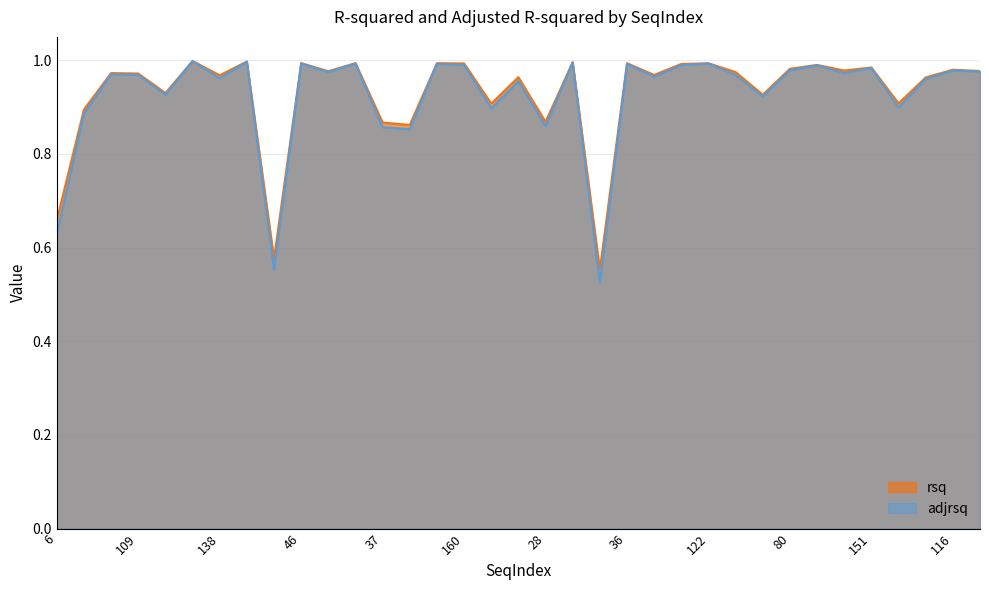

True or false: rsq and adjrsq cross at least once.

False